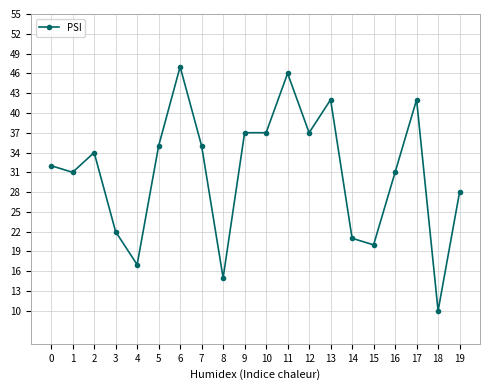

Between 6 and 0, which is larger?

6